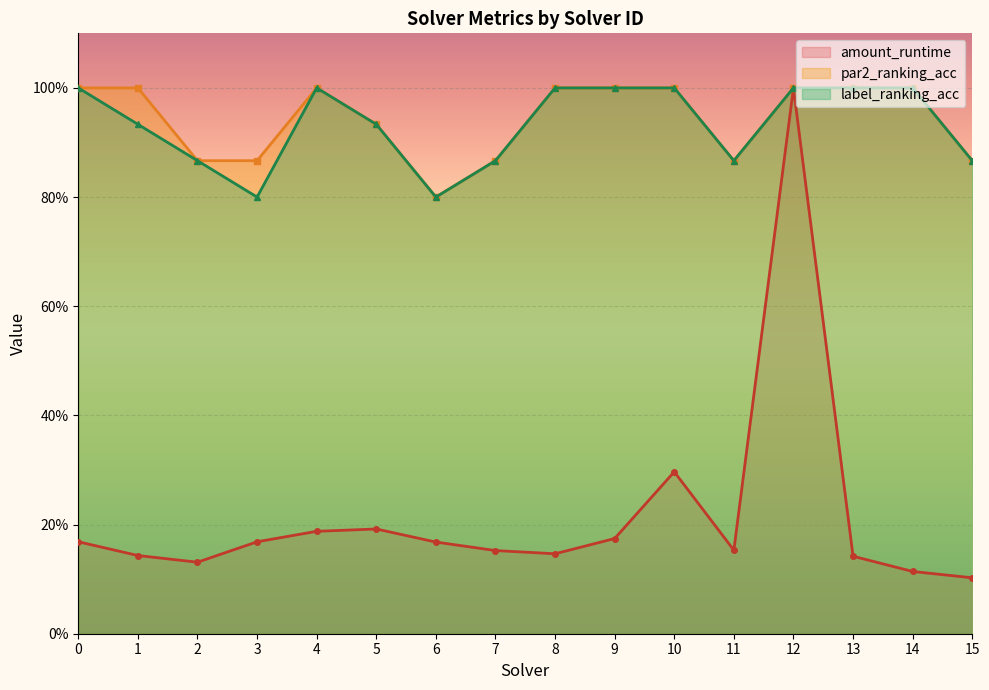

True or false: amount_runtime and label_ranking_acc intersect in this chart.

False